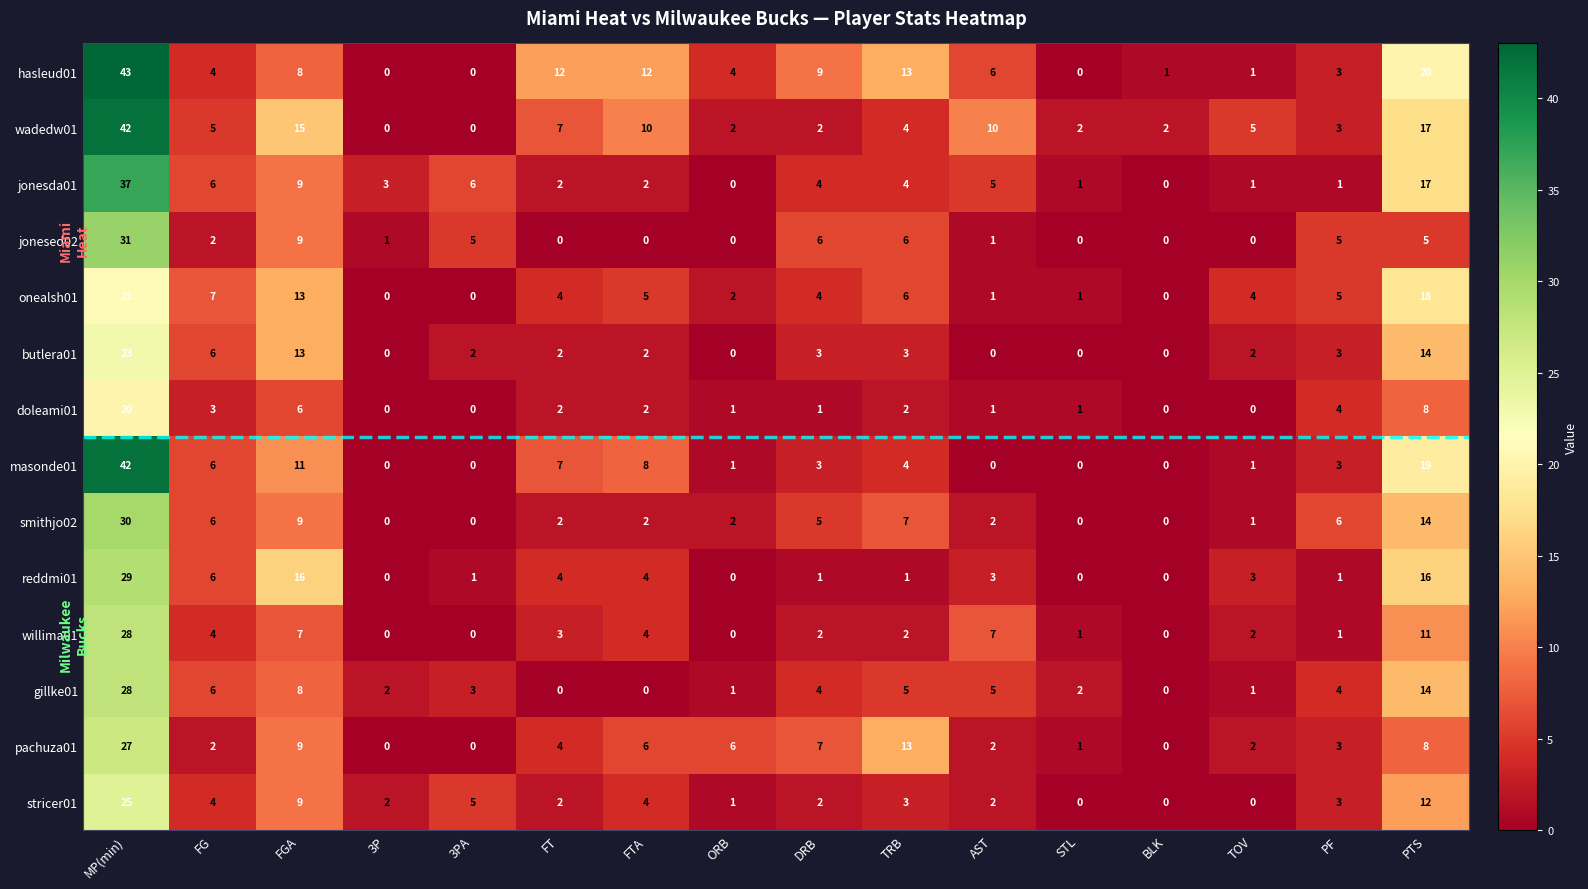

Which series has the largest total across all categories?

hasleud01